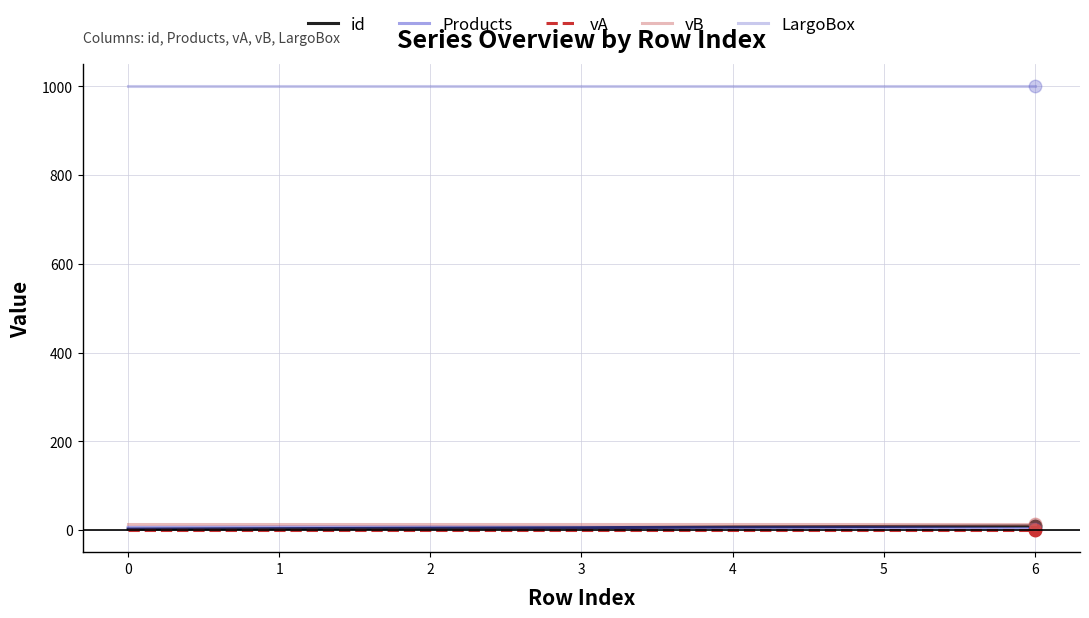

Is the value of LargoBox at 2 greater than the value of vB at 6?

Yes